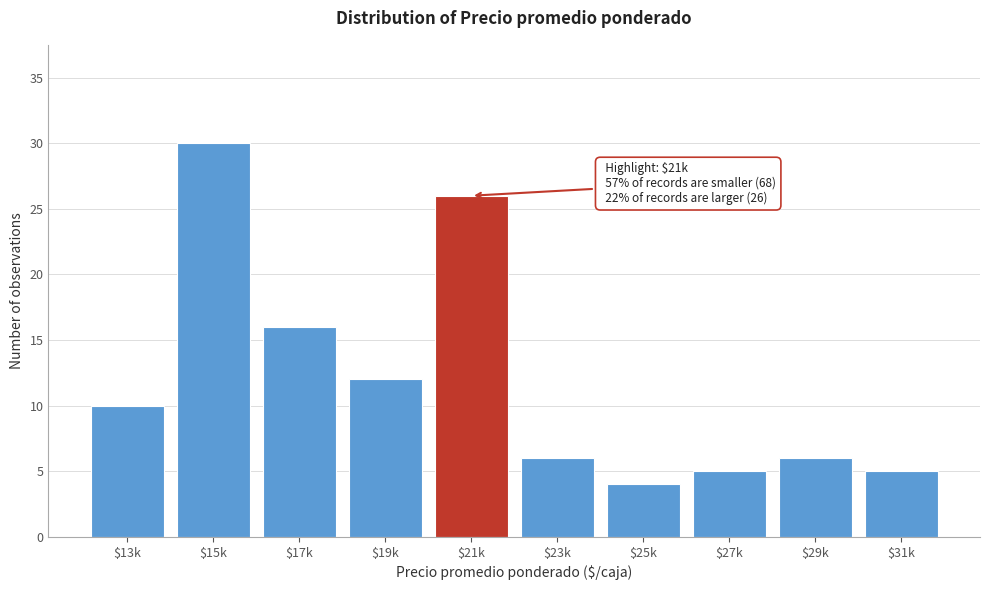

Reading left to right, what are all the values shown in this chart?

10	30	16	12	26	6	4	5	6	5